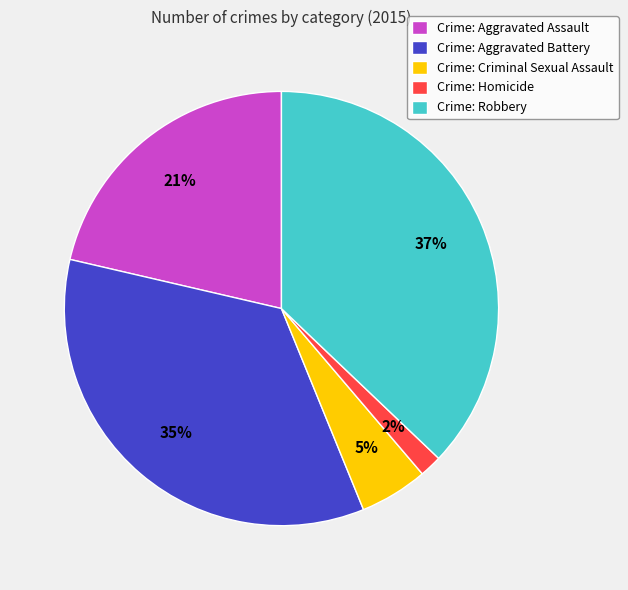

Which slice is the largest?

Crime: Robbery